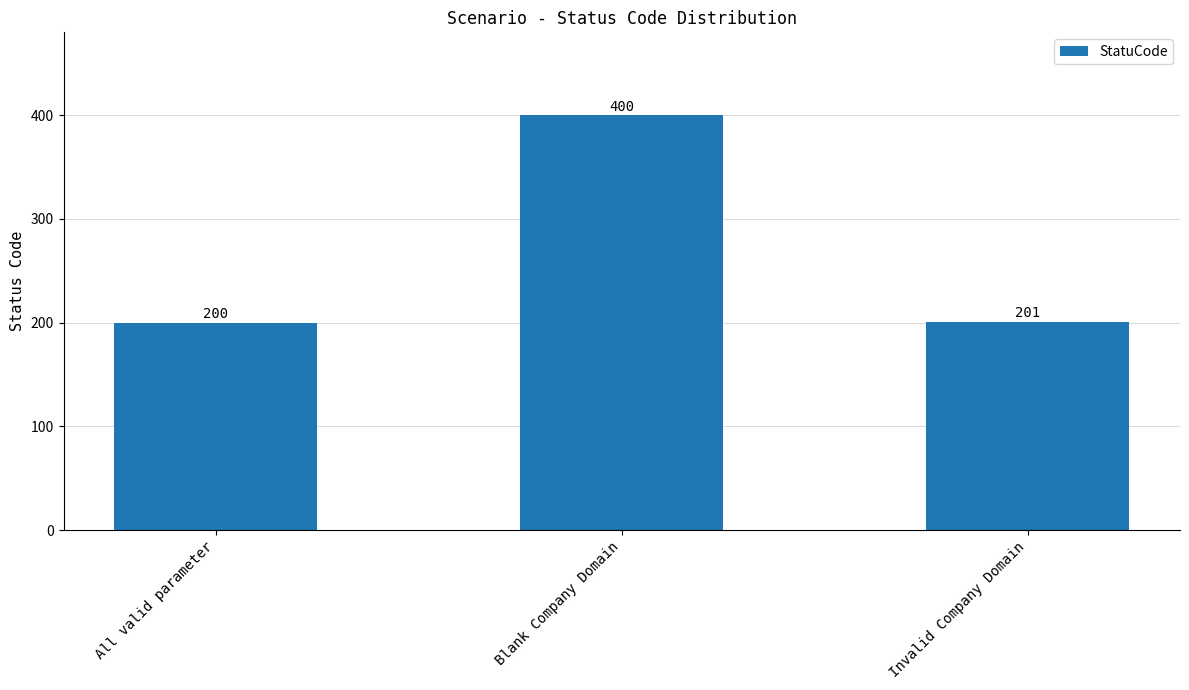

Are the bars horizontal?

No